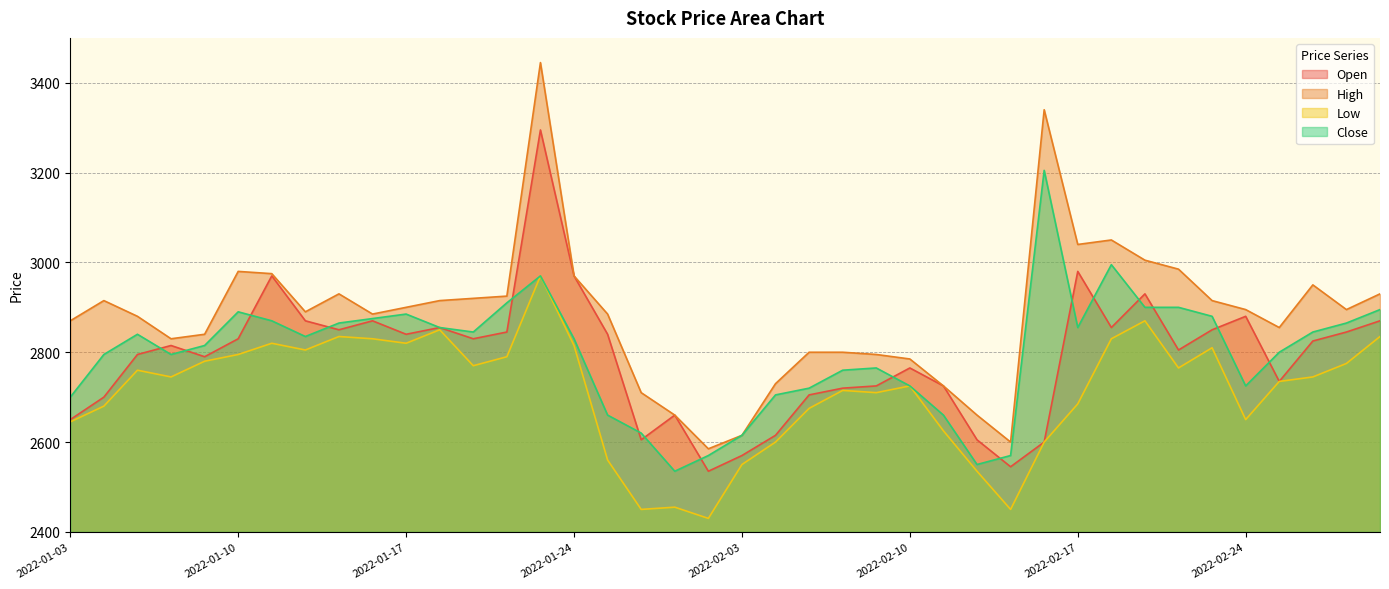

What is the sum of the Low values at 2022-02-24 and 2022-02-28?

5395